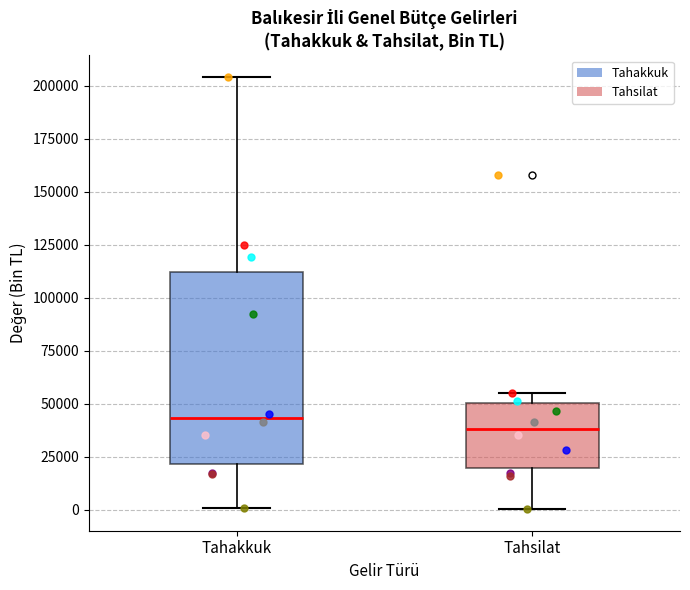

Which box is the tallest, from its lower edge to its upper edge?

Tahakkuk